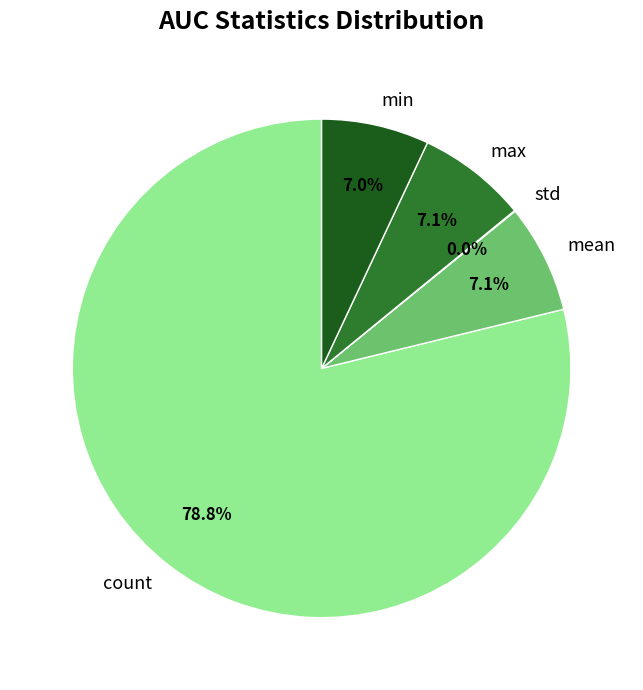

Which has a higher value, count or min?

count